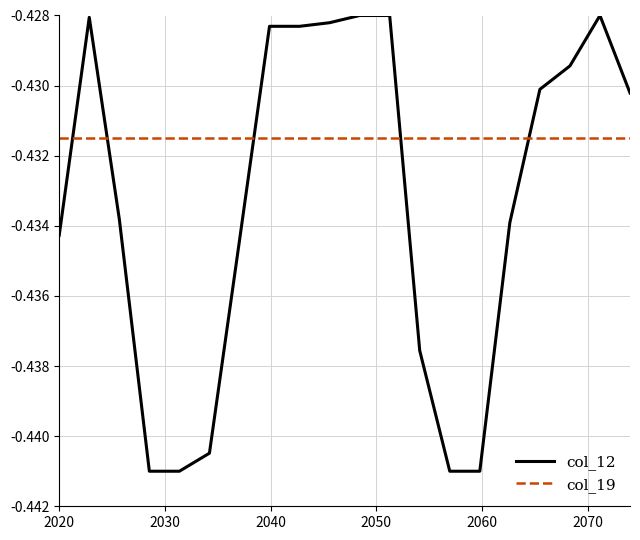

Rank the series by their maximum value, from highest to lowest.

col_12, col_19